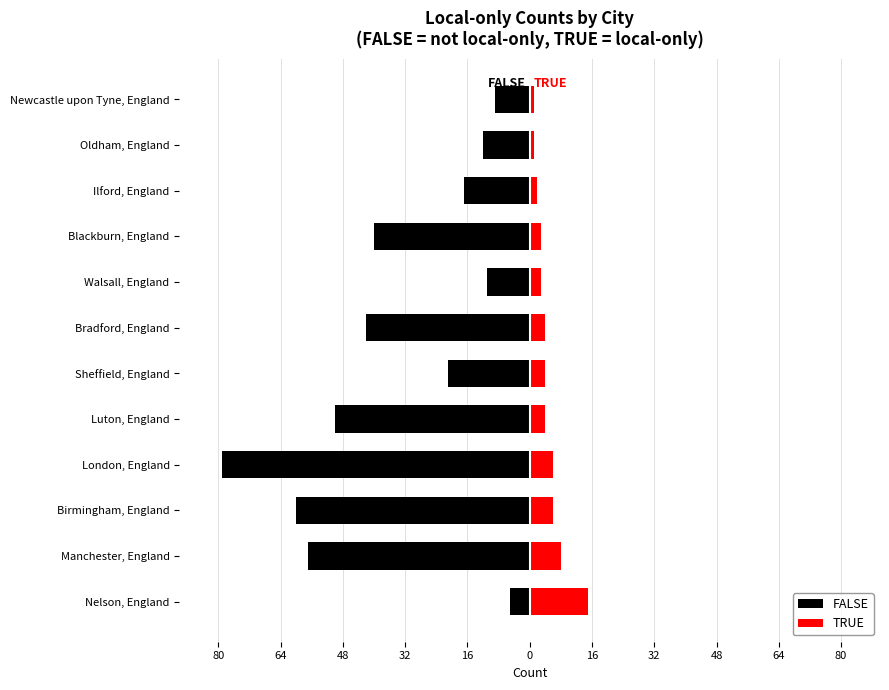

How many values in the TRUE series exceed 4?

4